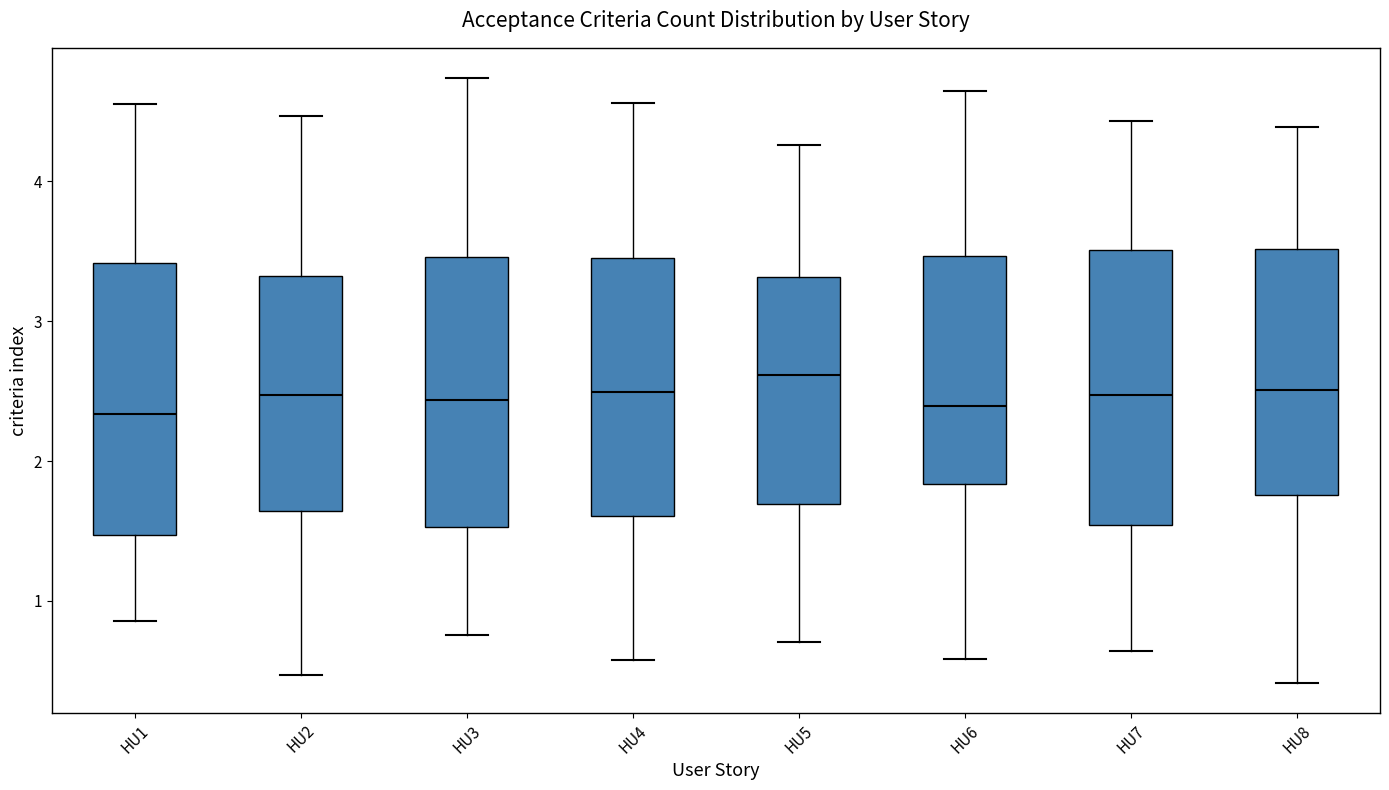

Where is the upper edge of the box for HU2 on the y-axis? The values are not printed on the chart, so give them approximately, as read against the axis.

3.3